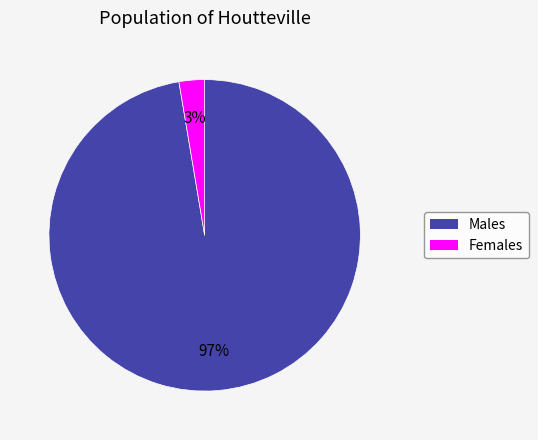

How many segments does this pie chart have?

2